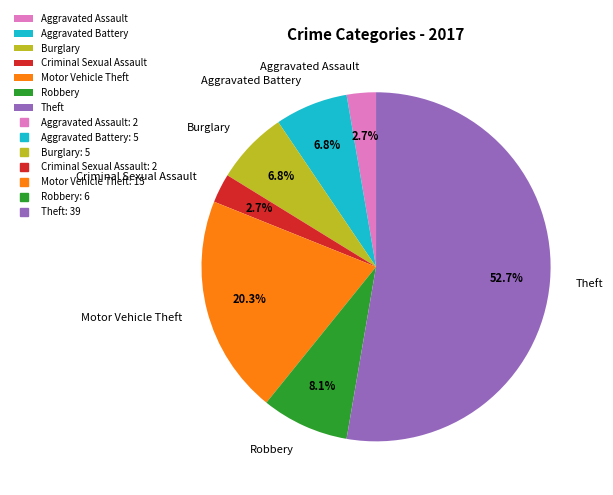

Is there a majority slice in this chart?

Yes